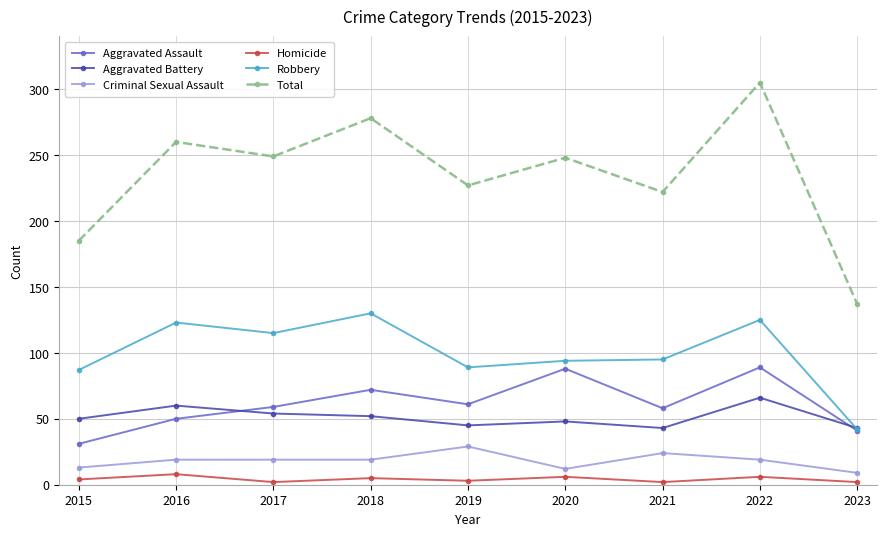

In Aggravated Assault, how many points are higher than both neighbors (excluding endpoints)?

3